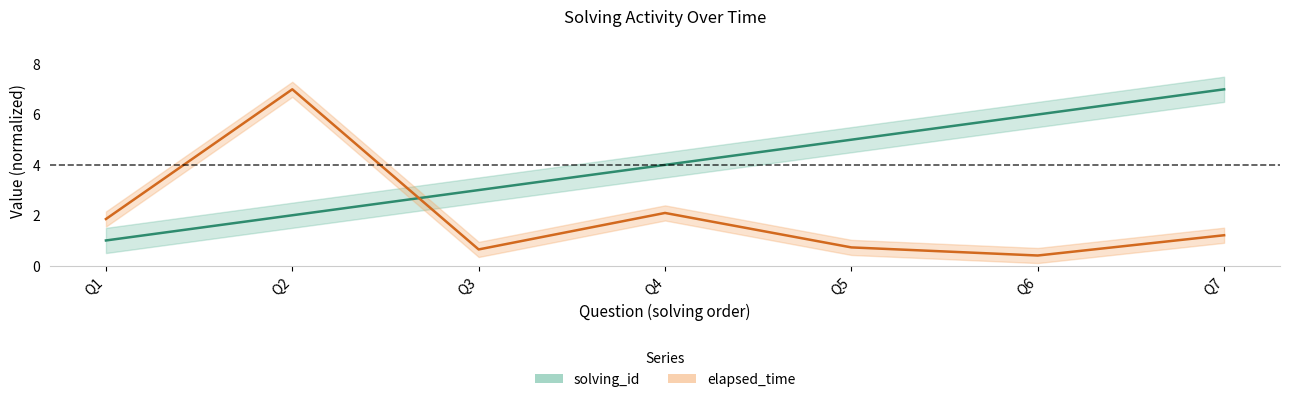

Reading left to right, what are all the values shown in this chart?

solving_id: Q1=1.0	Q2=2.0	Q3=3.0	Q4=4.0	Q5=5.0	Q6=6.0	Q7=7.0
elapsed_time: Q1=1.9	Q2=7.0	Q3=0.6	Q4=2.1	Q5=0.7	Q6=0.4	Q7=1.2